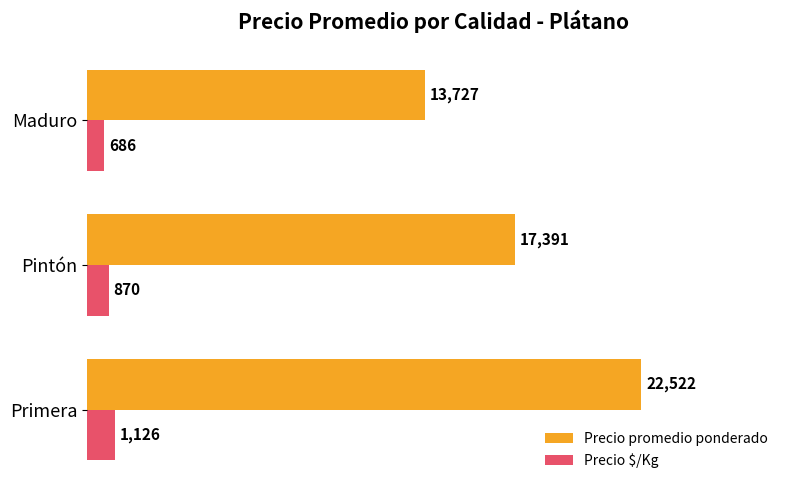

What is the sum of all Precio promedio ponderado values?

53640